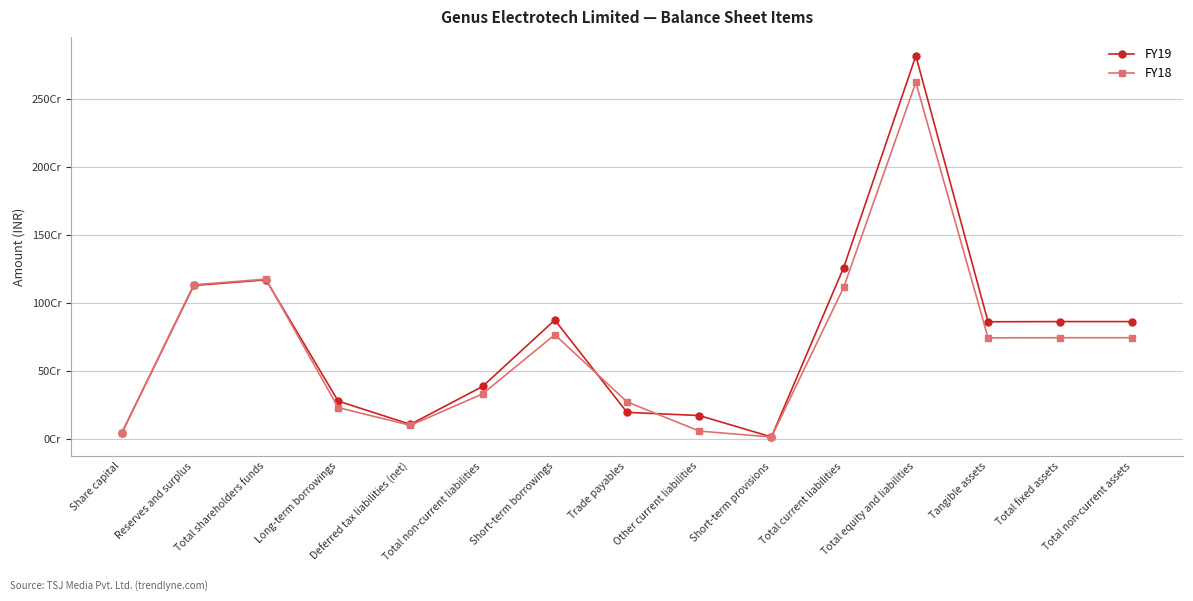

What is the difference between the second highest and minimum values in the FY19 series?

1244173973